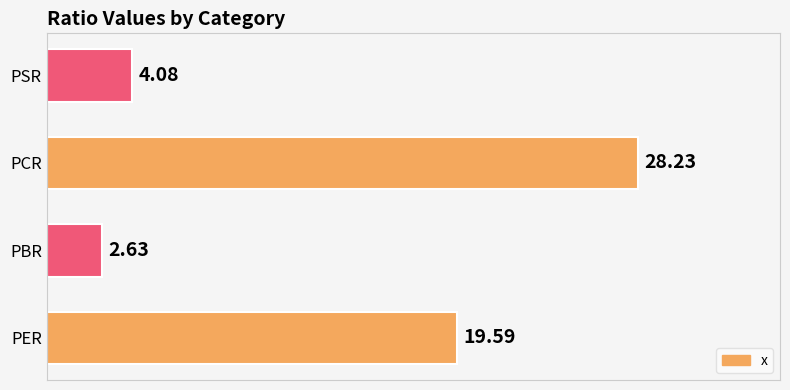

Where is the data nearest to the value 15?

PER